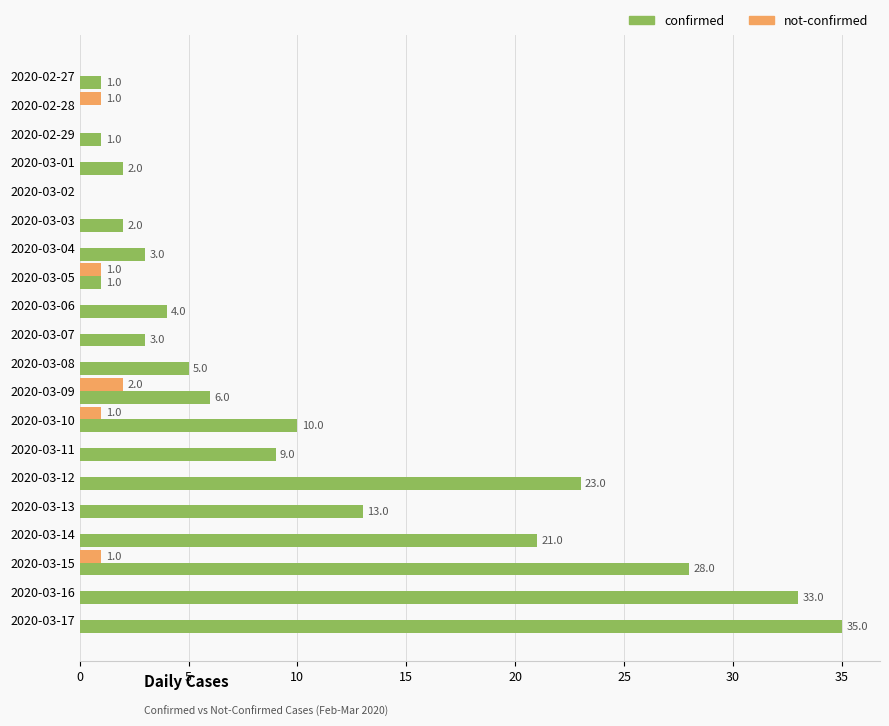

What is the total value across all series at 2020-03-13?

13